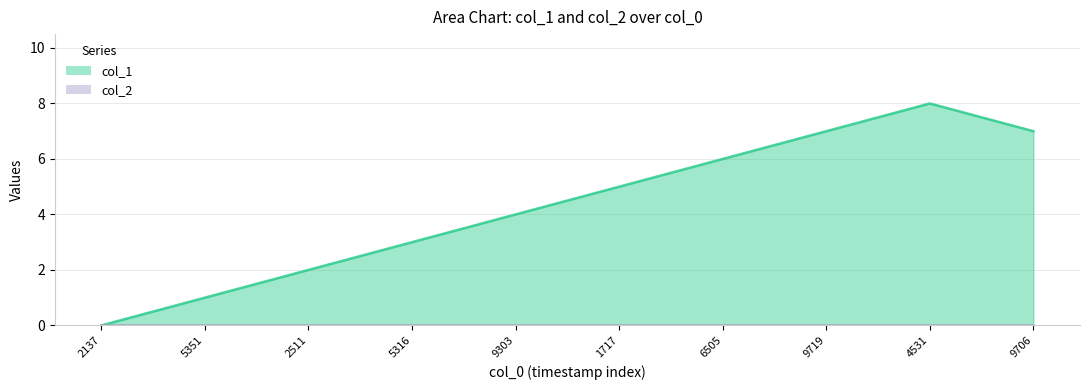

Does the chart display data point markers on the line(s)?

No